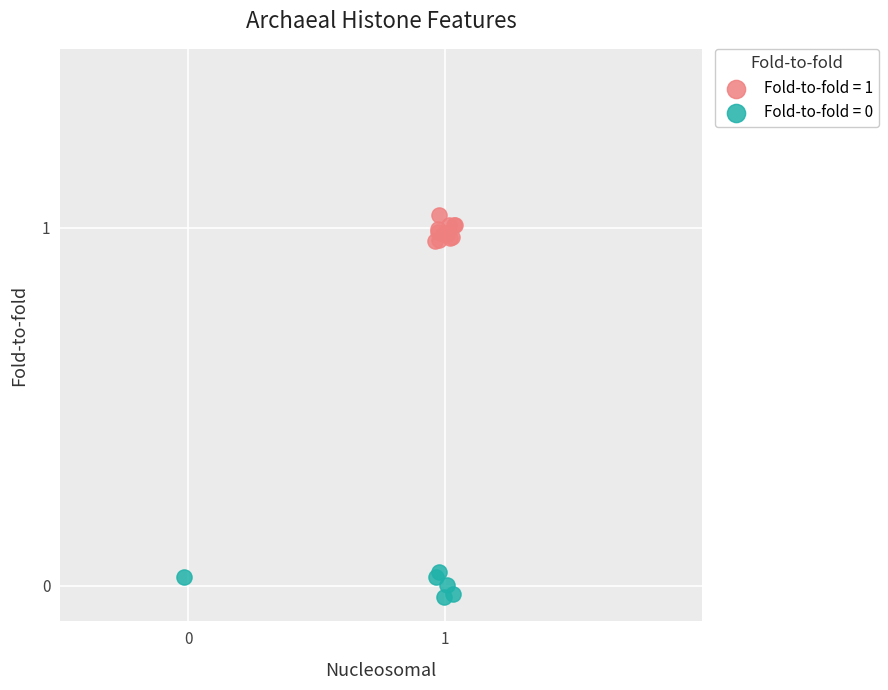

Which series reaches the maximum Y coordinate?

Fold-to-fold = 1